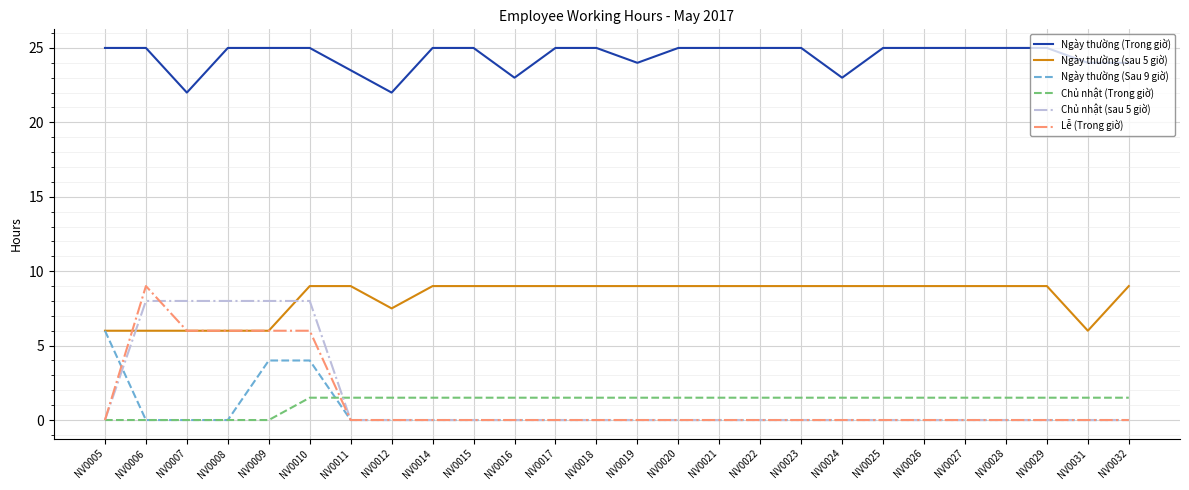

True or false: Chủ nhật (sau 5 giờ) and Ngày thường (Trong giờ) intersect in this chart.

False